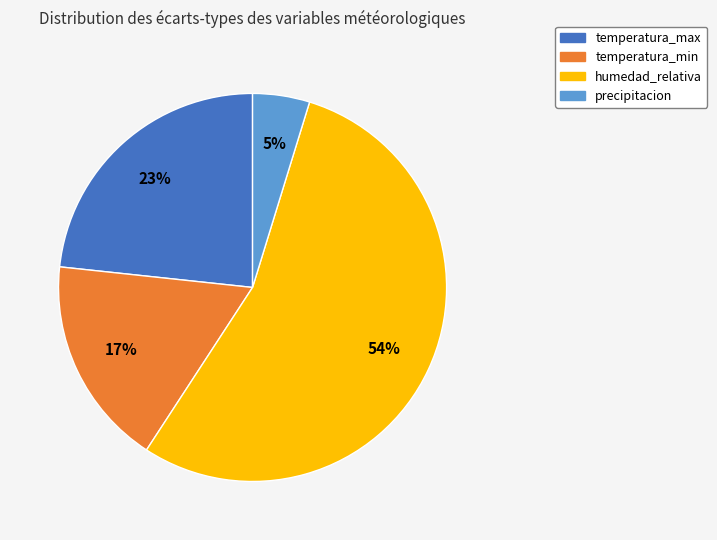

To the nearest percent, what is the difference between the temperatura_min and temperatura_max slice percentages?

6%